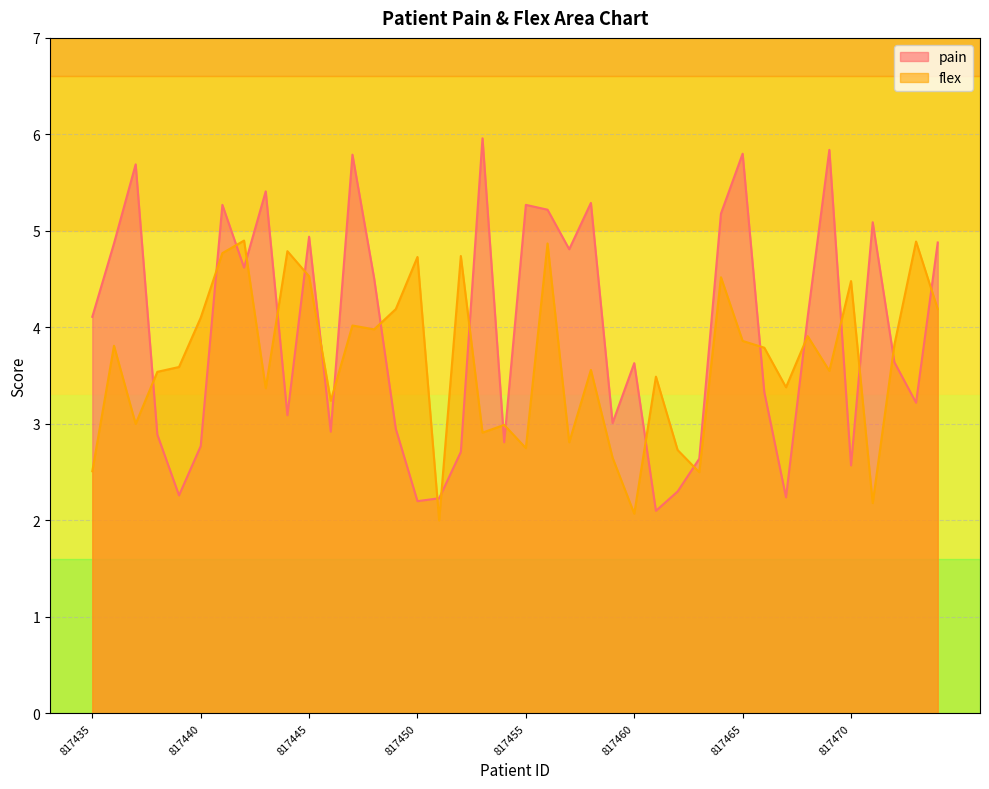

Count the number of categories in the chart.

40